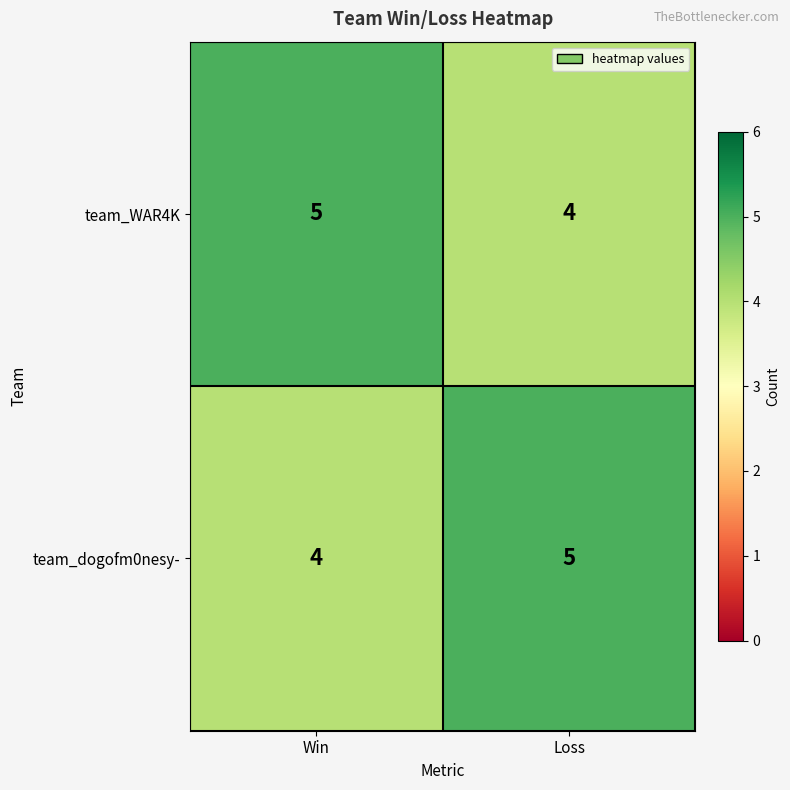

What is the sum of all team_WAR4K values?

9